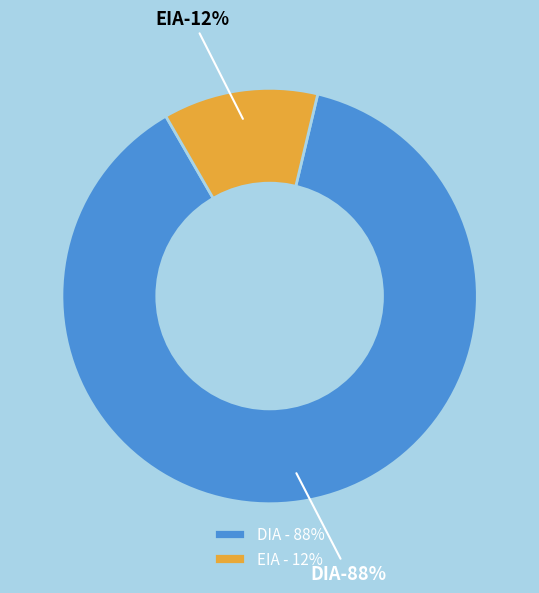

To the nearest percent, what portion does EIA represent?

12%